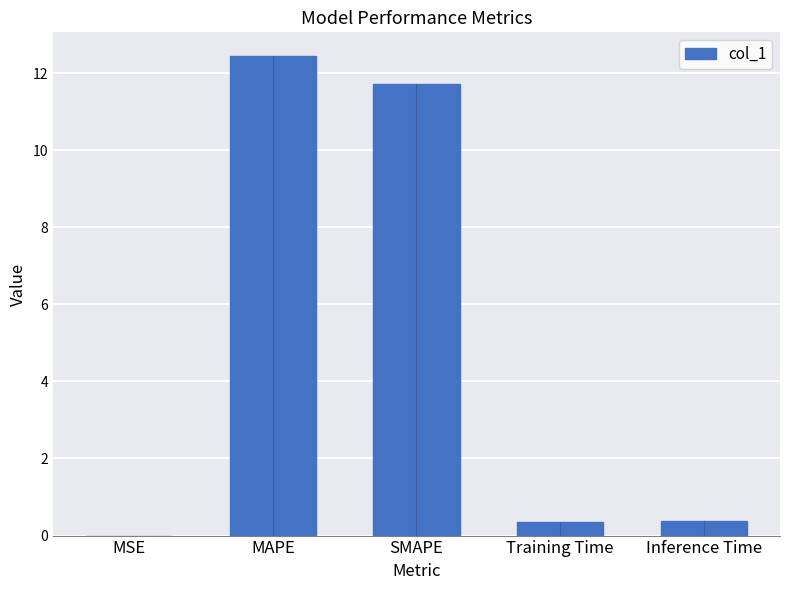

The chart shows a value of 12.4 at MAPE. True or false?

True